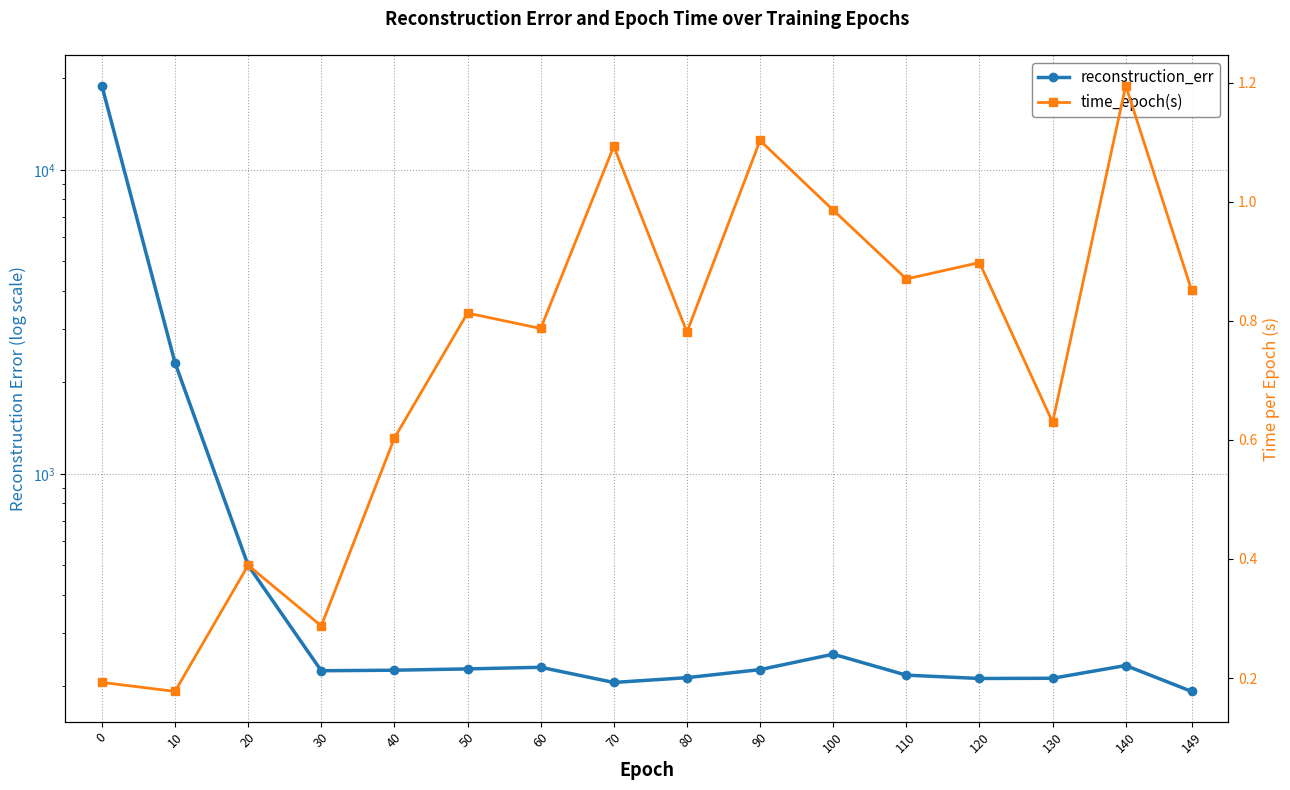

How many data points in reconstruction_err are above 226?

8